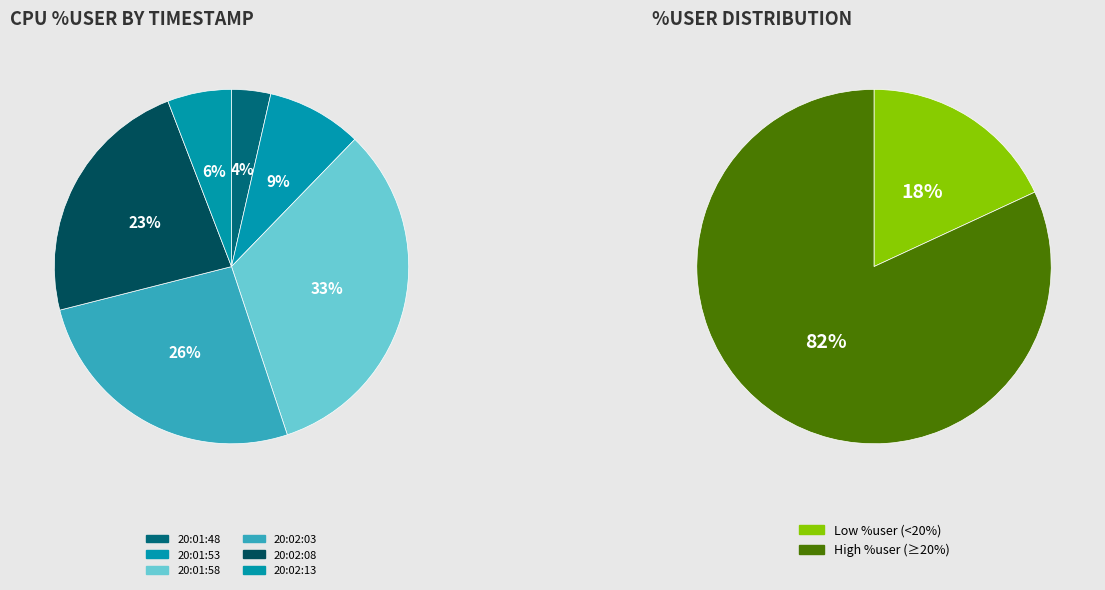

What is the largest slice in the pie chart?

20:01:58